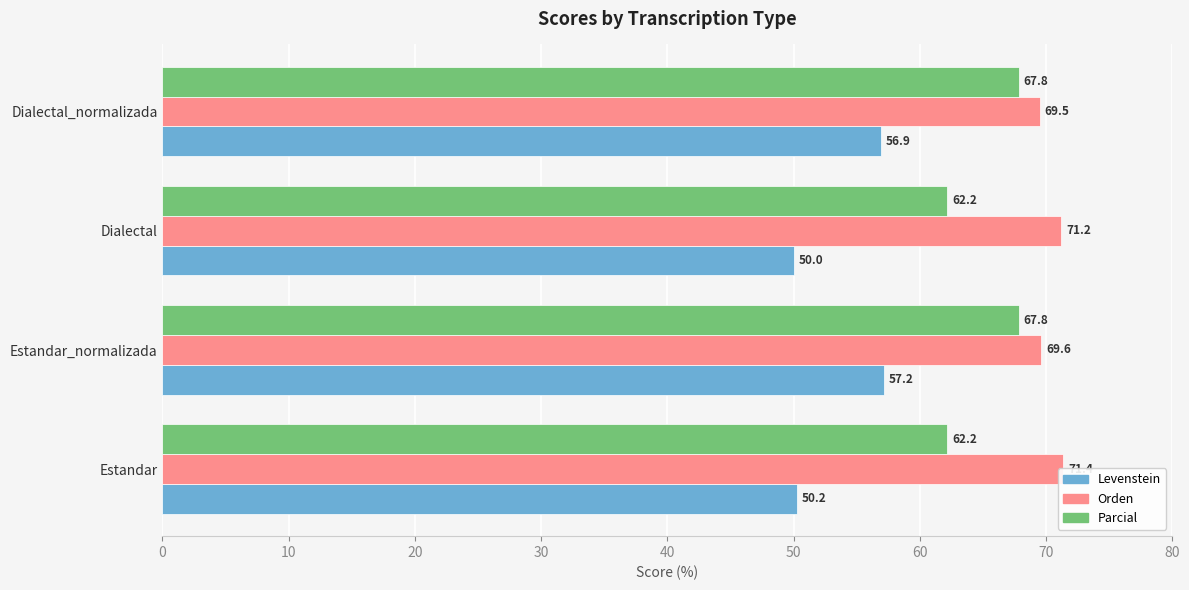

What is the value of the Parcial bar at the 4th from the left?

67.8